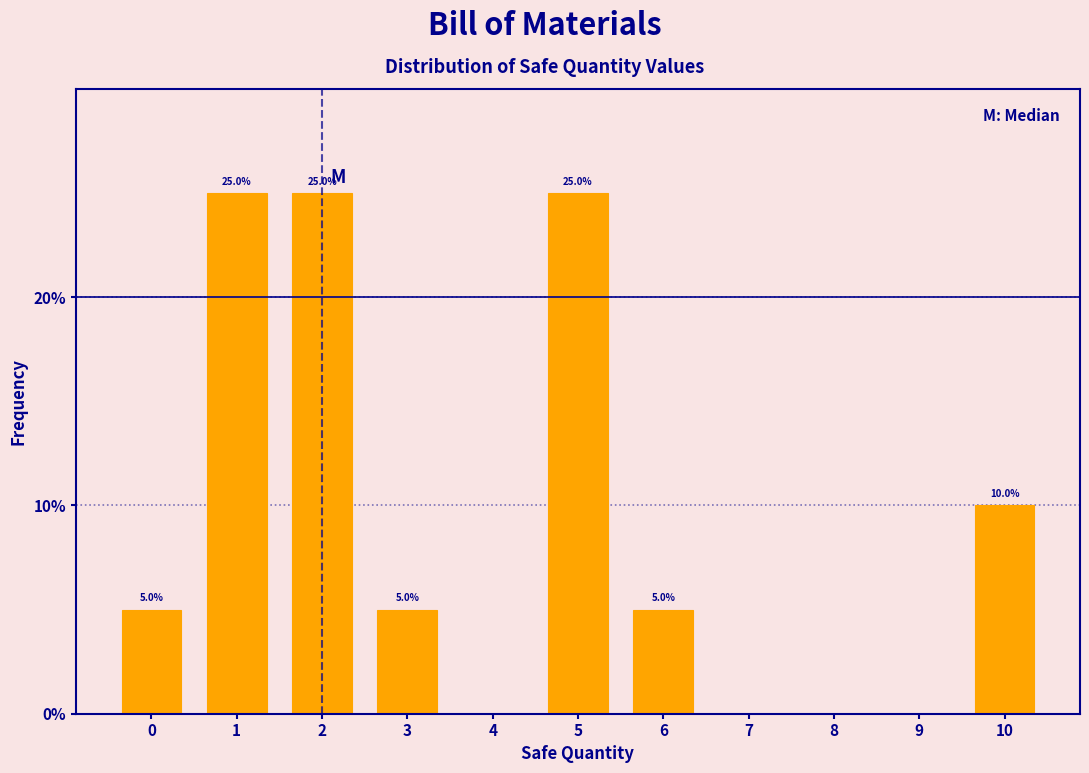

Reading left to right, transcribe all the data shown in this chart.

0=5	1=25	2=25	3=5	4=0	5=25	6=5	7=0	8=0	9=0	10=10